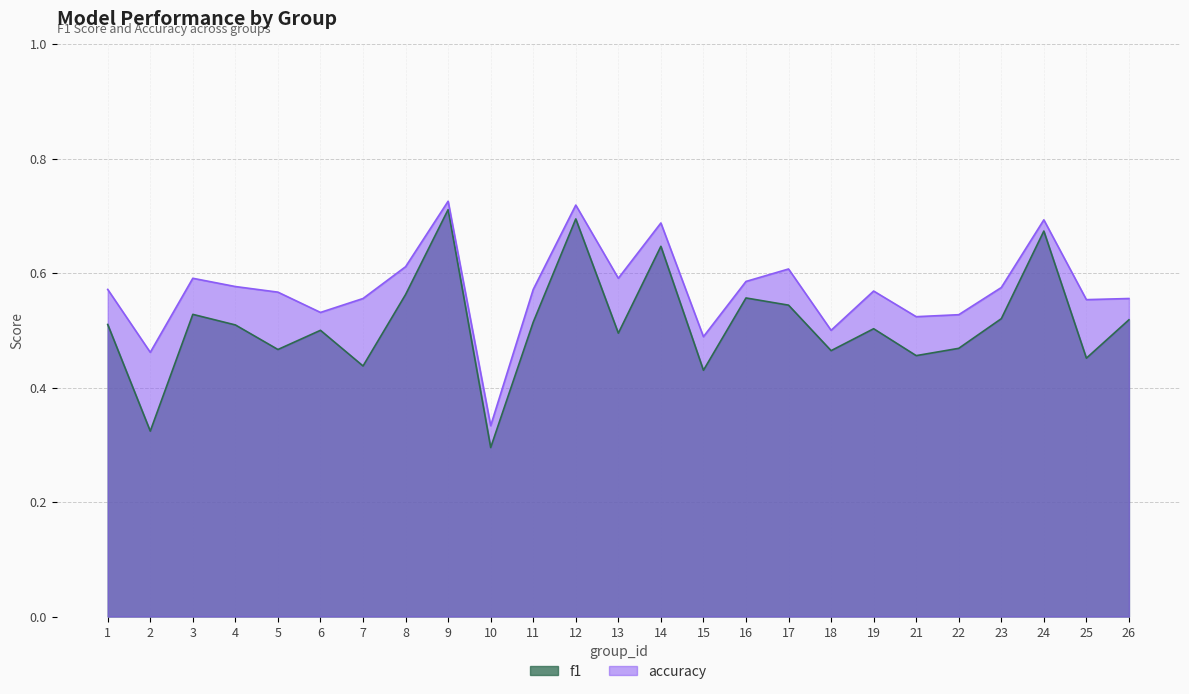

What is the value of the accuracy point at the 8th from the left?

0.6